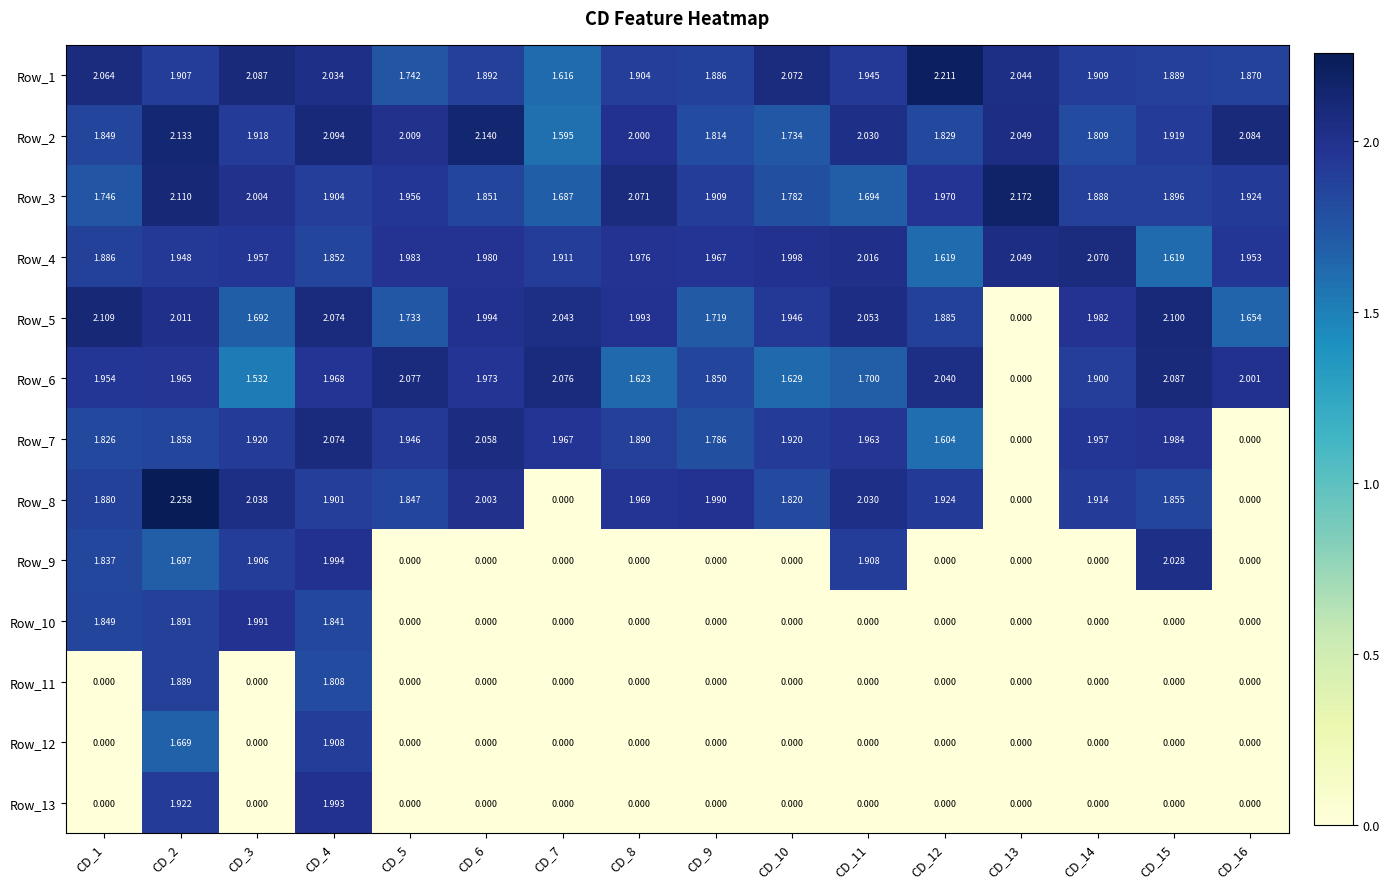

Is the value of Row_4 at CD_9 greater than the value of Row_1 at CD_3?

No